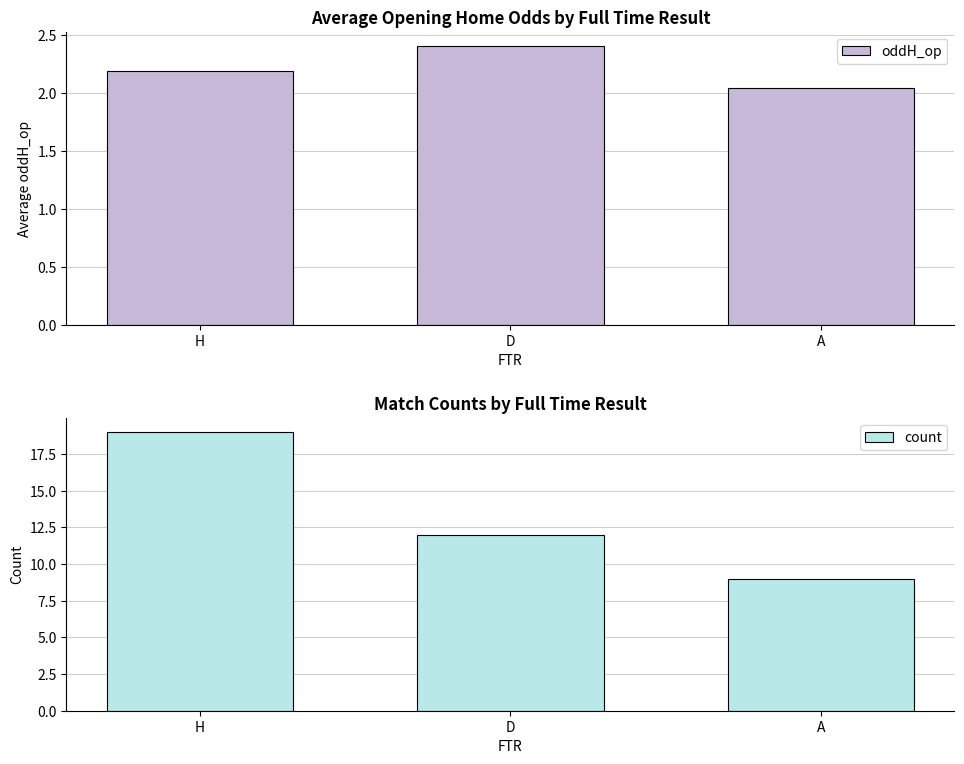

Where is count nearest to the value 14?

D